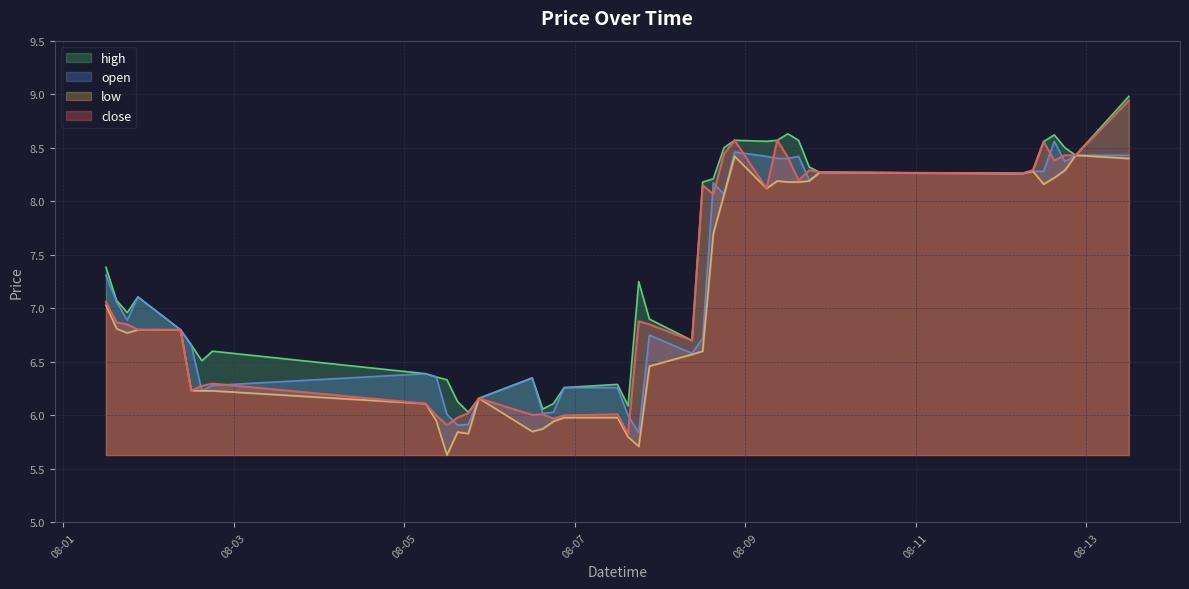

Which series changed the most between 2024-08-02 12:00:00 and 2024-08-06 18:00:00?

open